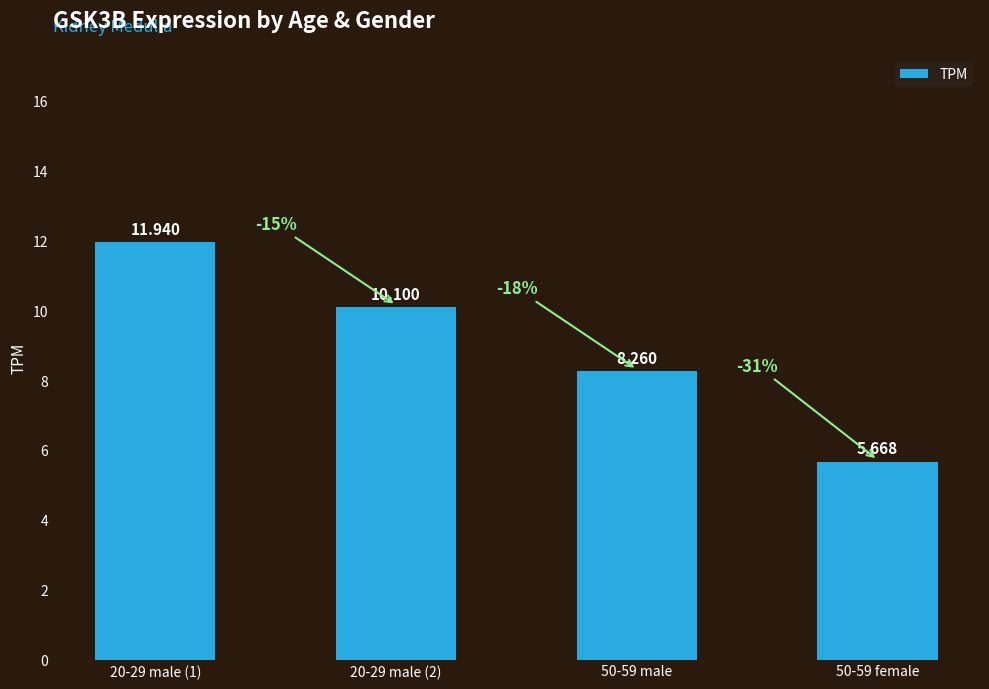

Rank the categories by value from lowest to highest.

50-59 female, 50-59 male, 20-29 male (2), 20-29 male (1)